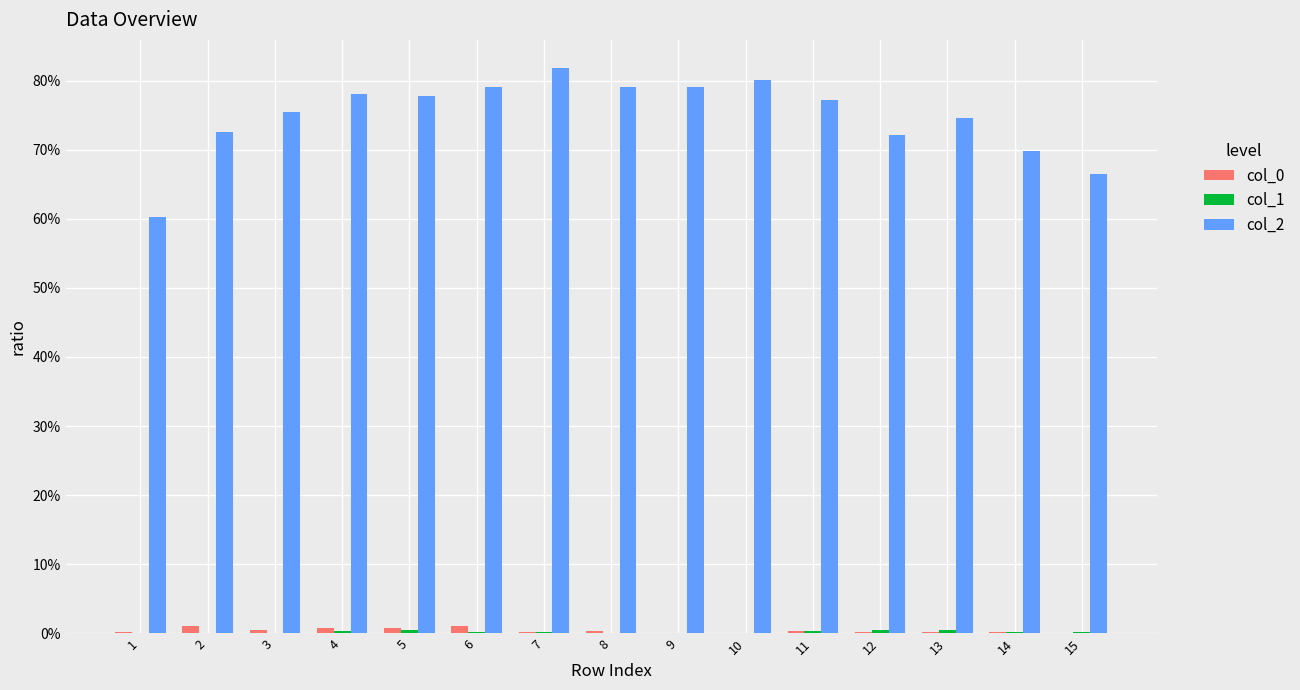

Are the bars grouped side by side (vs. stacked)?

Yes